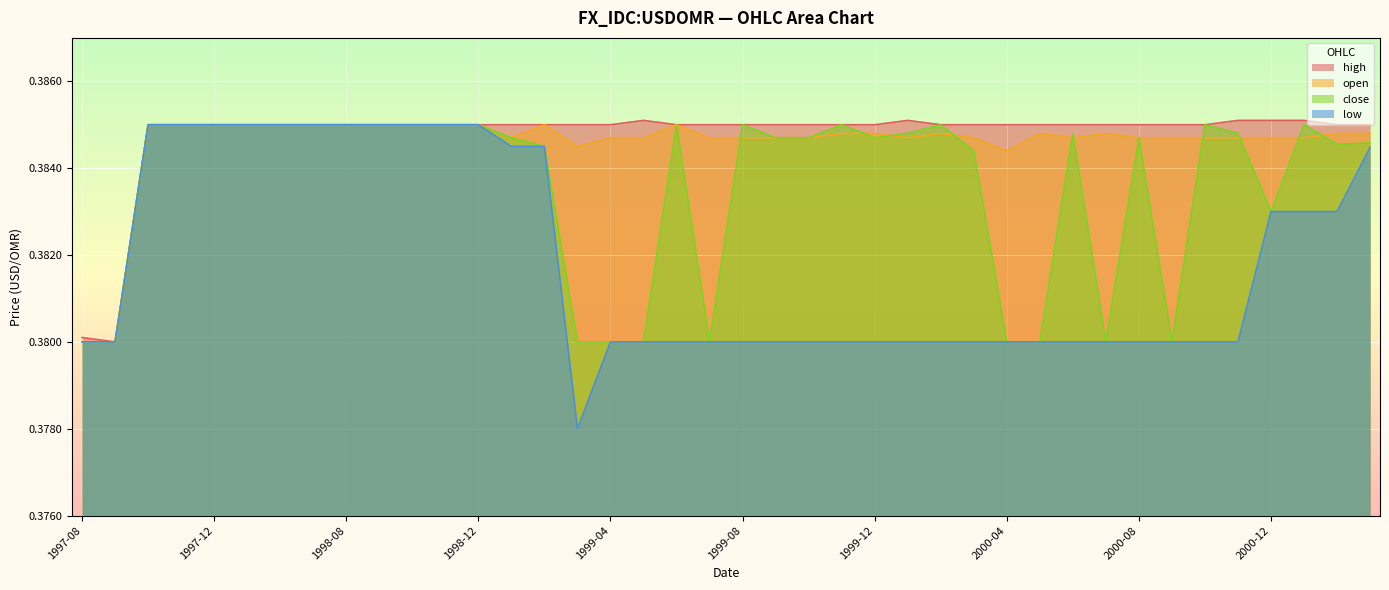

What is the lowest value of the low series?

0.4